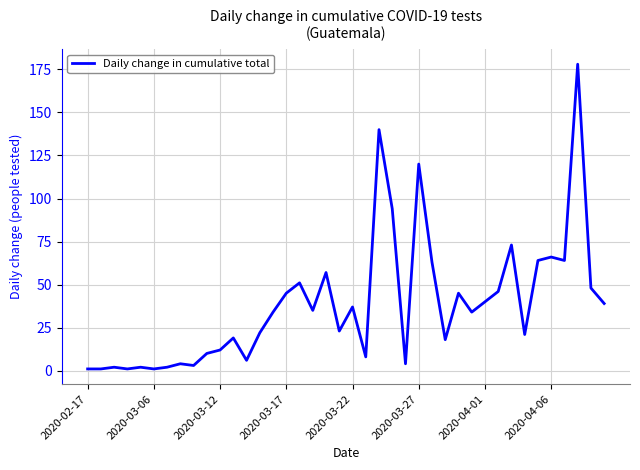

What is the difference between the maximum and minimum values?

177